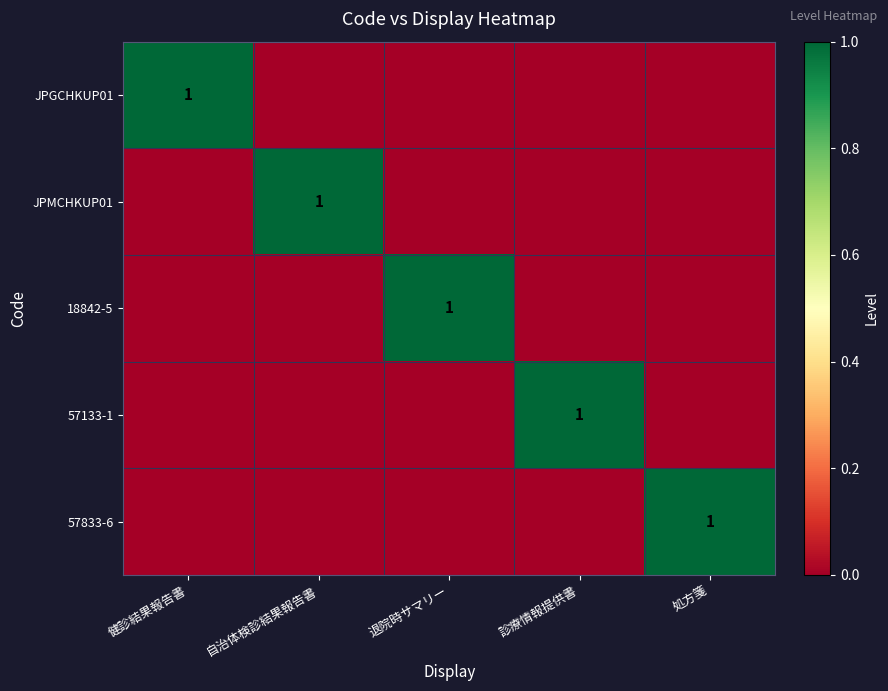

Which category has the highest value in the 57133-1 series?

診療情報提供書